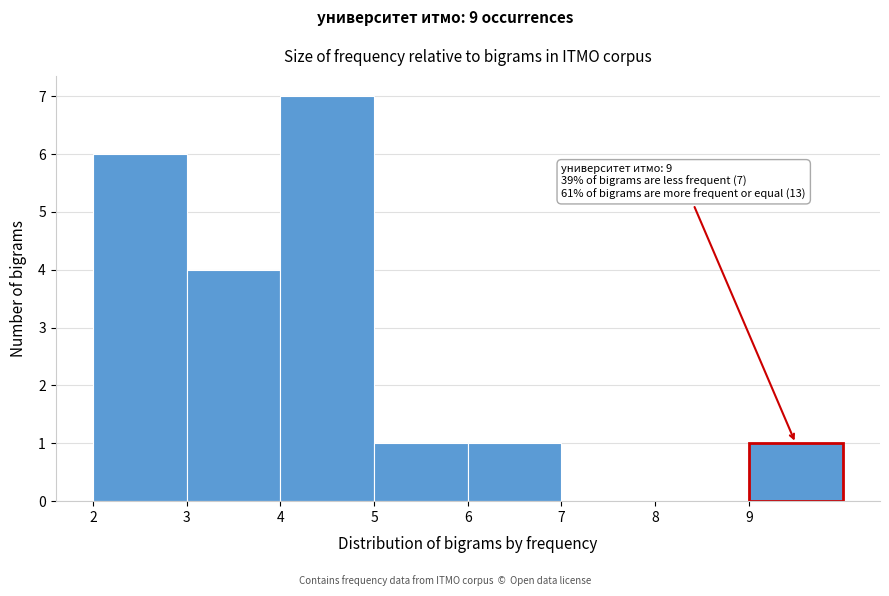

Reading left to right, what are all the values shown in this chart?

2=6	3=4	4=7	5=1	6=1	7=0	8=0	9=1